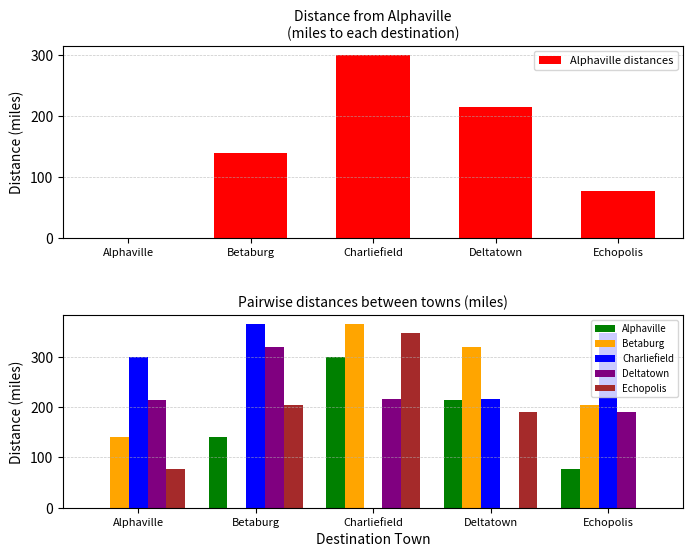

Does the chart contain stacked bars?

No